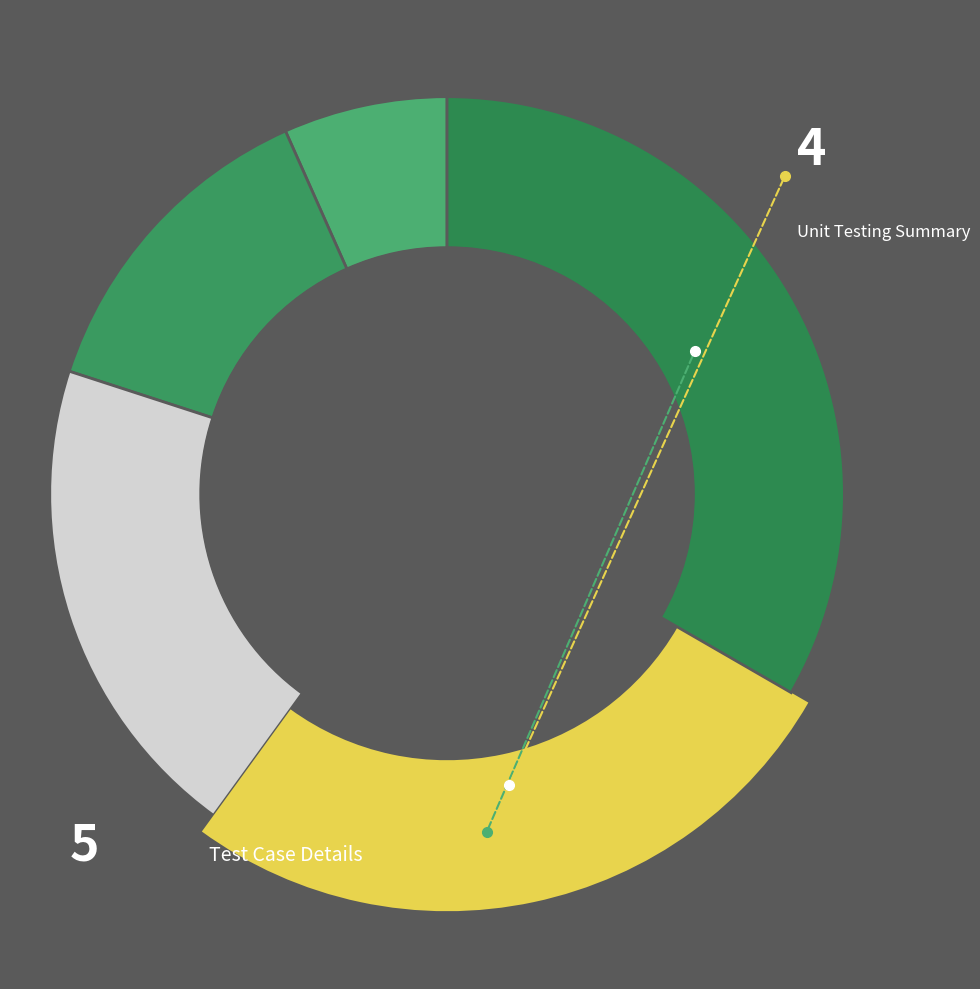

The Test Case Details slice represents 33% of the pie. True or false?

True